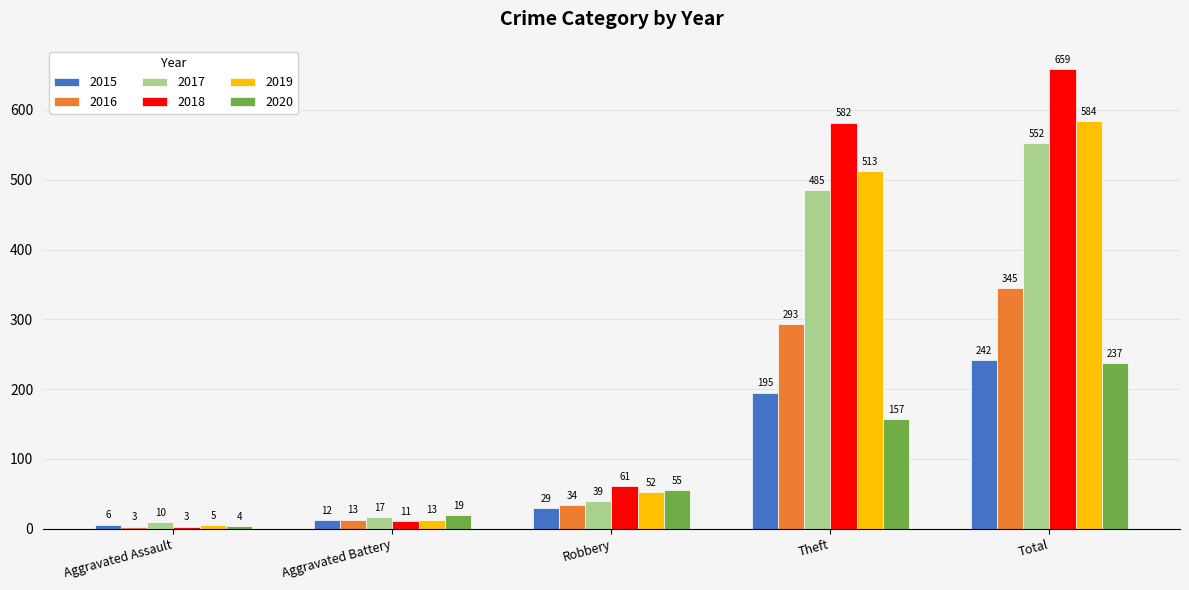

Reading left to right, extract all data points from this chart.

2015: Aggravated Assault=6	Aggravated Battery=12	Robbery=29	Theft=195	Total=242
2016: Aggravated Assault=3	Aggravated Battery=13	Robbery=34	Theft=293	Total=345
2017: Aggravated Assault=10	Aggravated Battery=17	Robbery=39	Theft=485	Total=552
2018: Aggravated Assault=3	Aggravated Battery=11	Robbery=61	Theft=582	Total=659
2019: Aggravated Assault=5	Aggravated Battery=13	Robbery=52	Theft=513	Total=584
2020: Aggravated Assault=4	Aggravated Battery=19	Robbery=55	Theft=157	Total=237